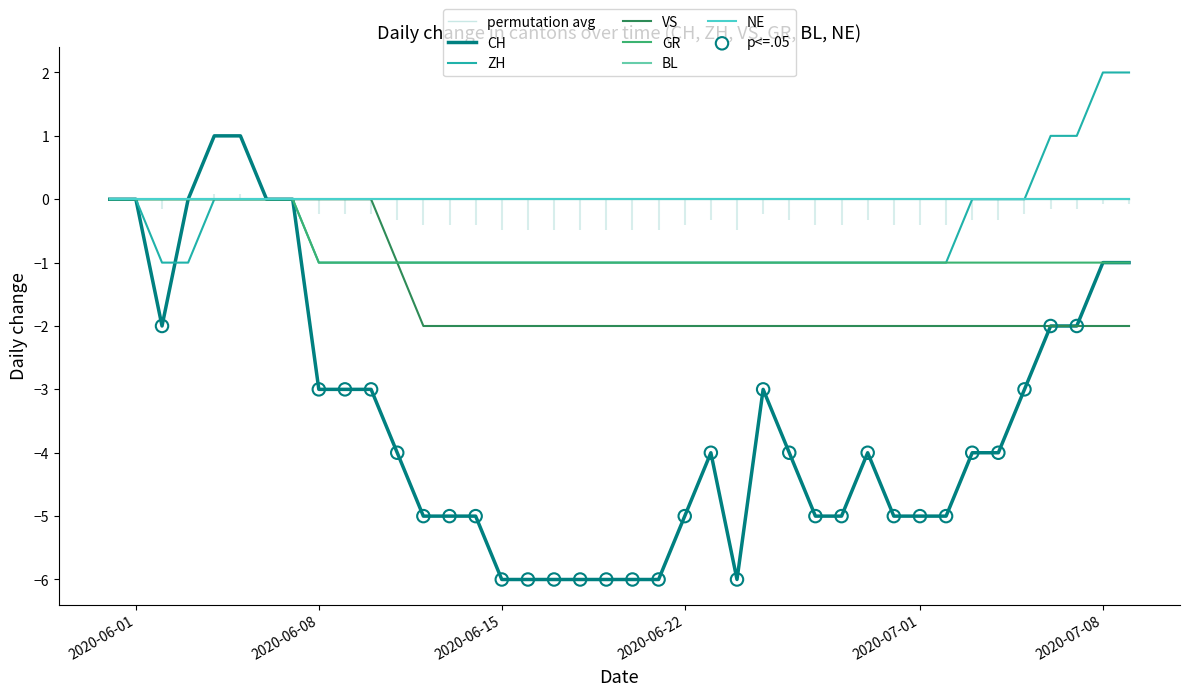

At which category is the sum across all series the highest?

2020-06-04